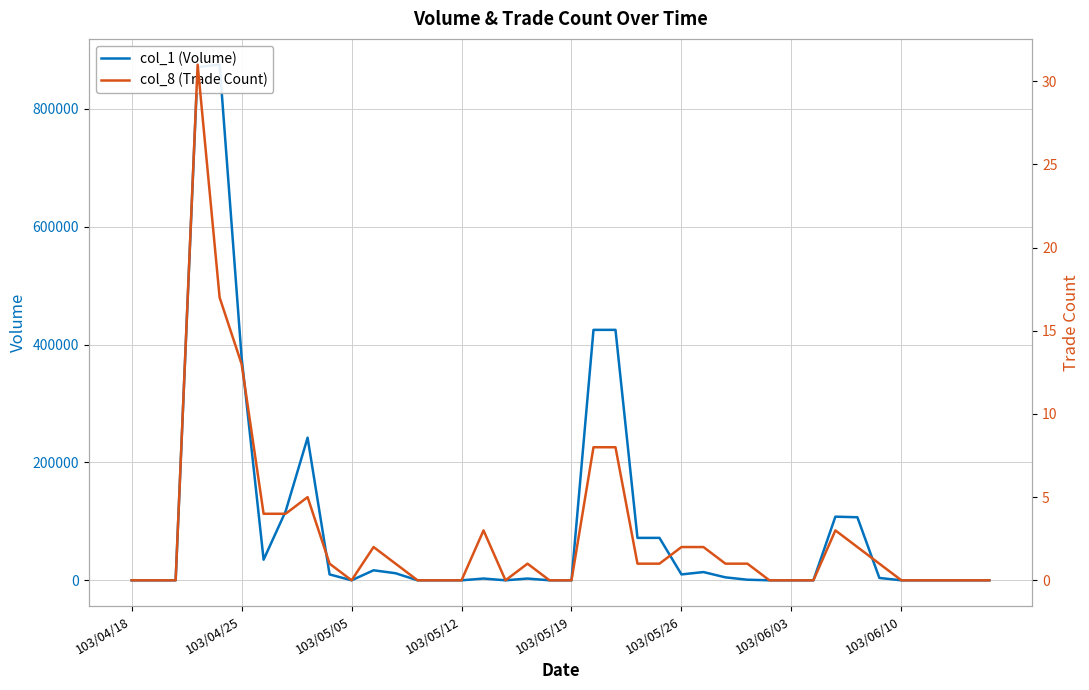

Which category has the lowest value across all series?

103/04/18